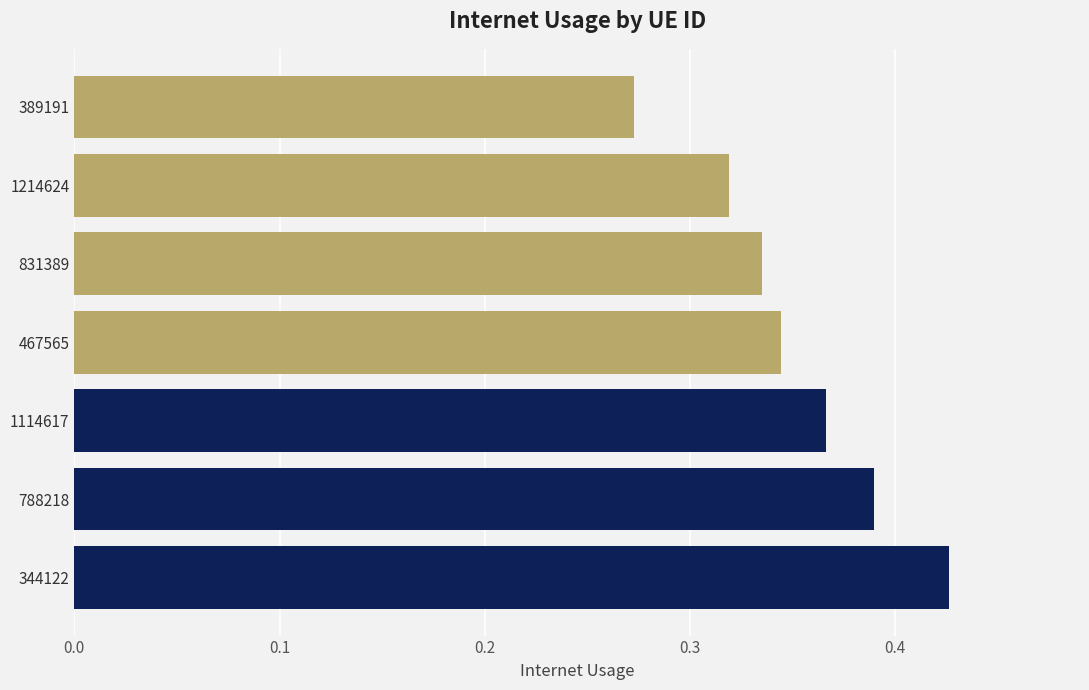

Which has a higher value, 389191 or 831389?

831389